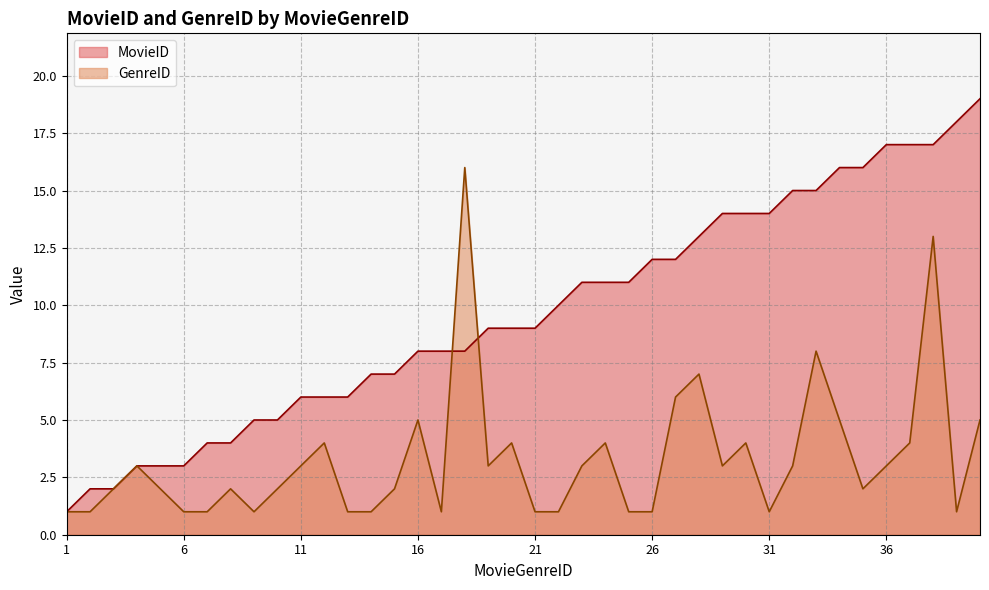

What is the total value across all series at 6?

4